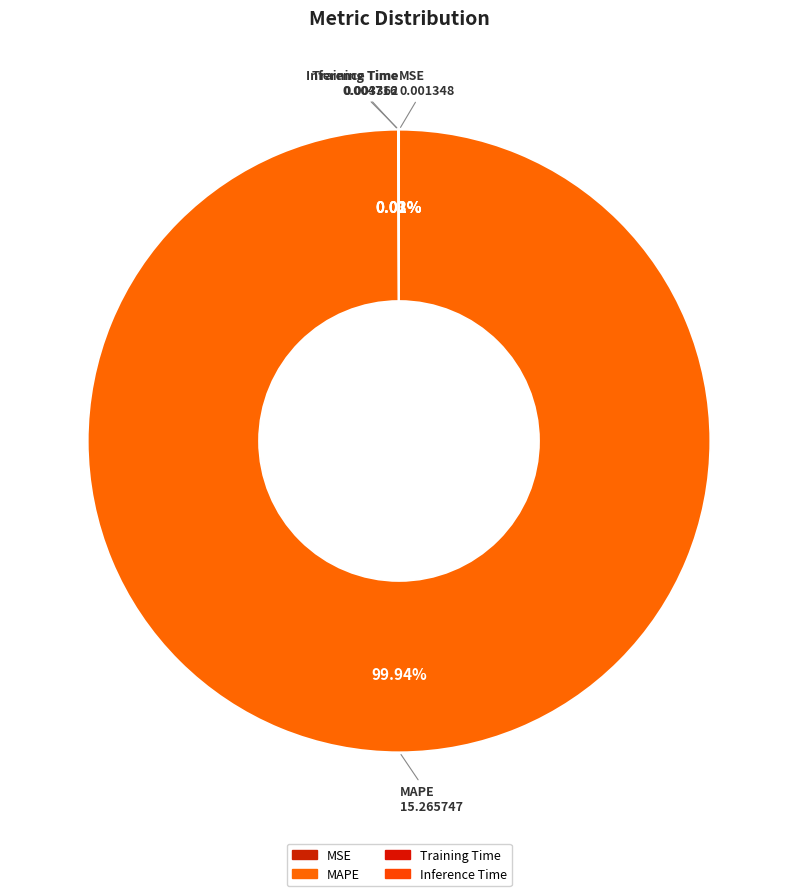

Does MAPE account for over 50% of the chart?

Yes